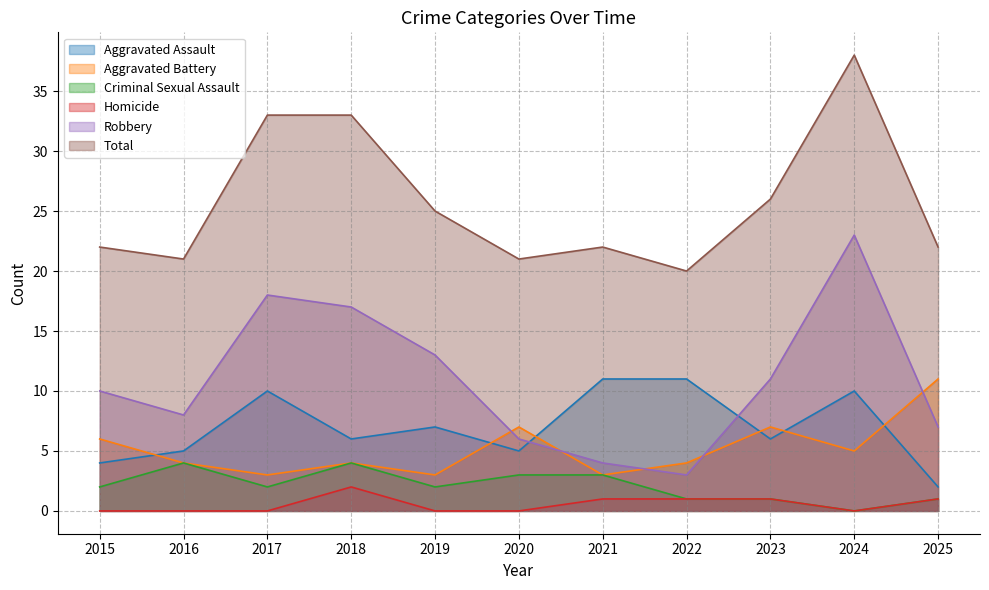

List the labels in order of Aggravated Assault value, largest first.

2021, 2022, 2017, 2024, 2019, 2018, 2023, 2016, 2020, 2015, 2025